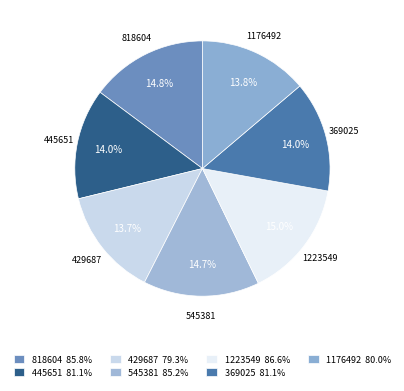

What percentage is the 818604 slice, to the nearest percent?

15%